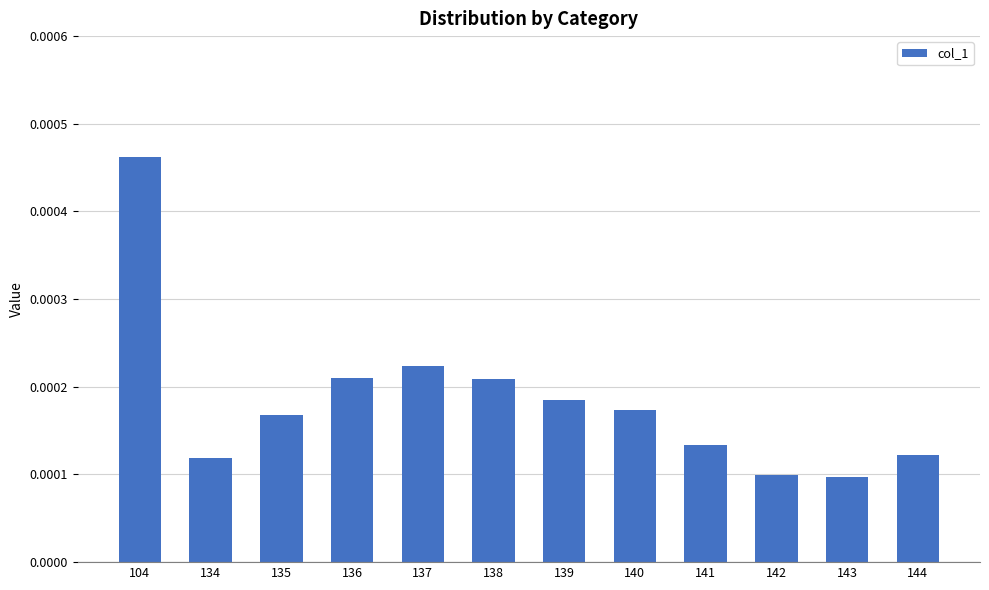

Which category has the highest value across all series?

104